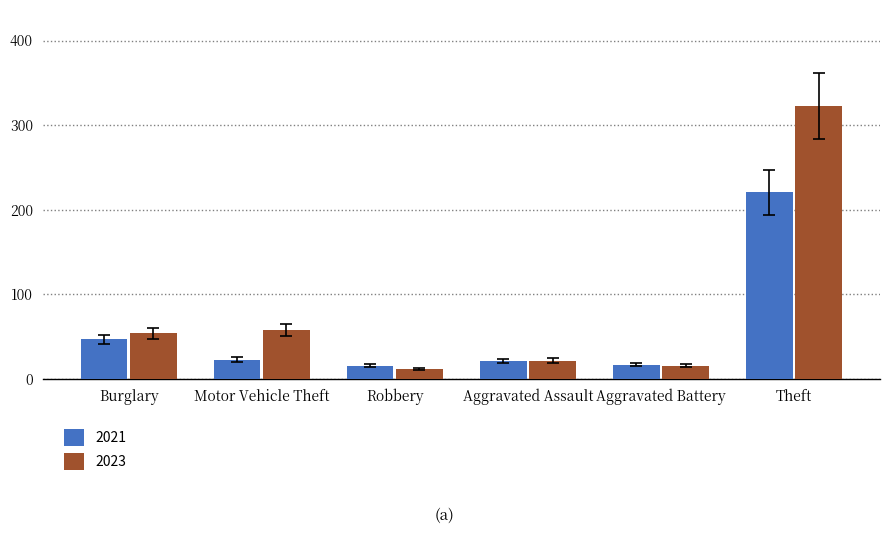

Which series has the largest range (max minus min)?

2023